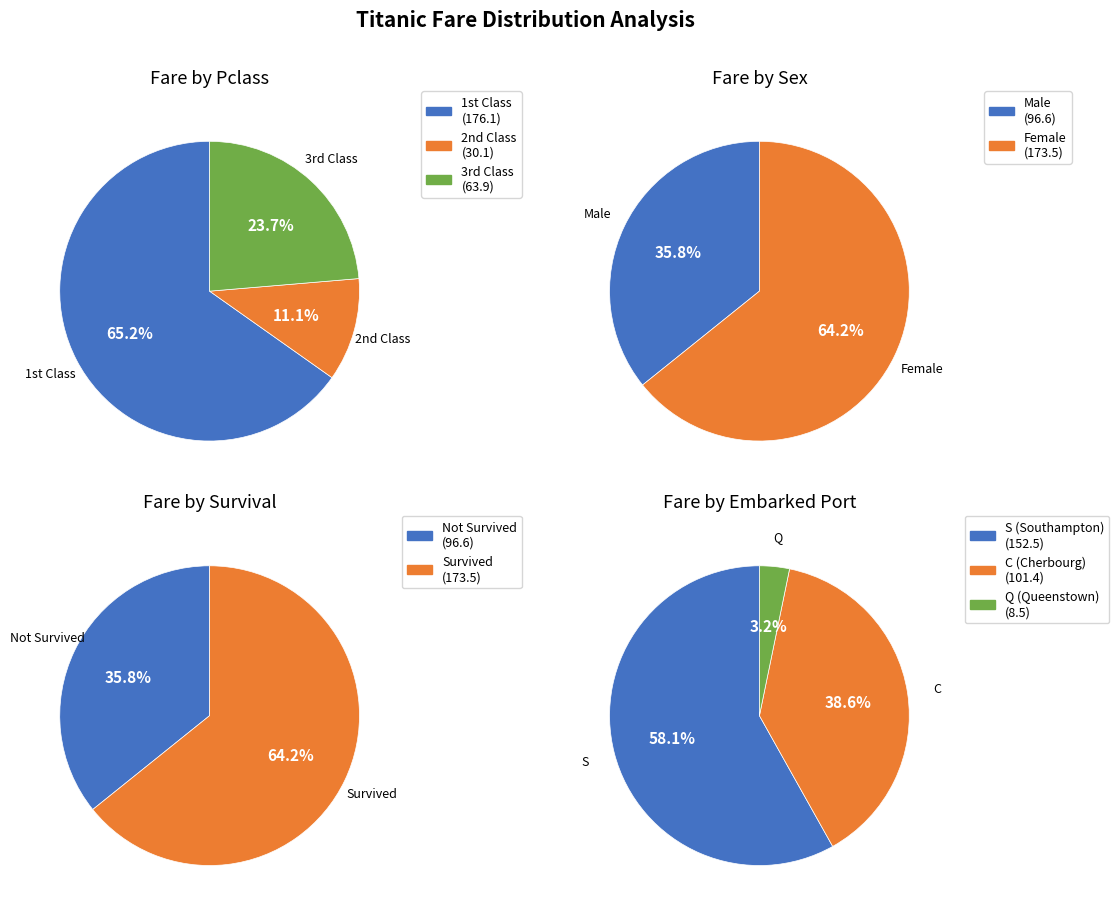

The 7 slice represents 0% of the pie. True or false?

True